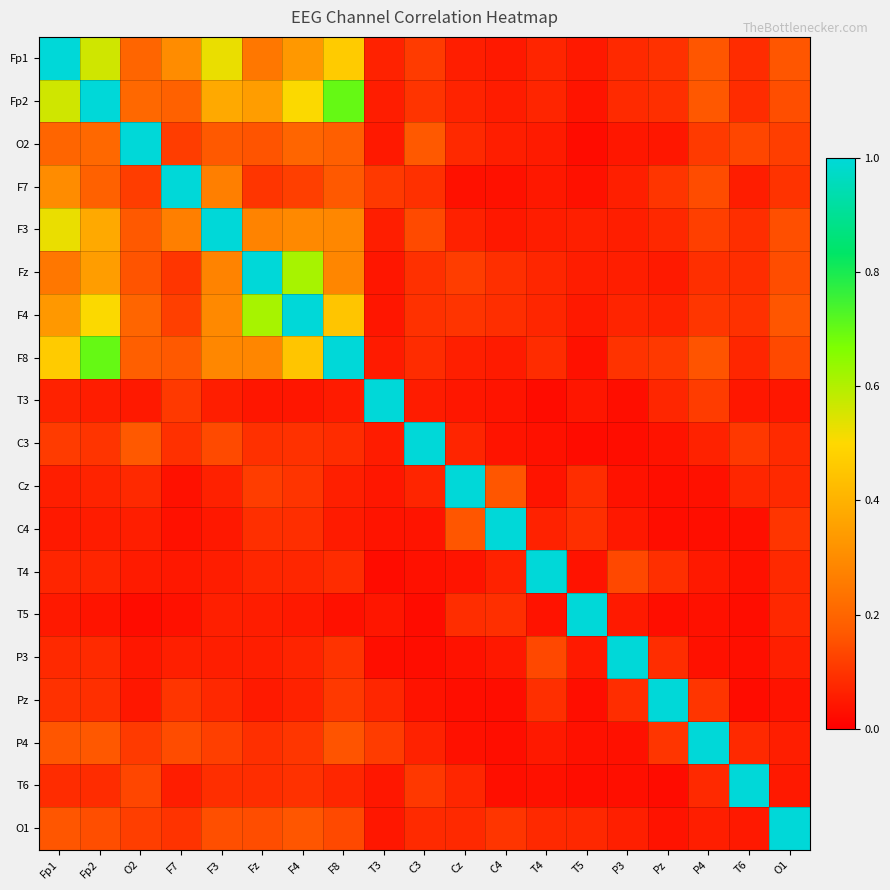

What is the spread (max minus min) of values at C4?

1.0